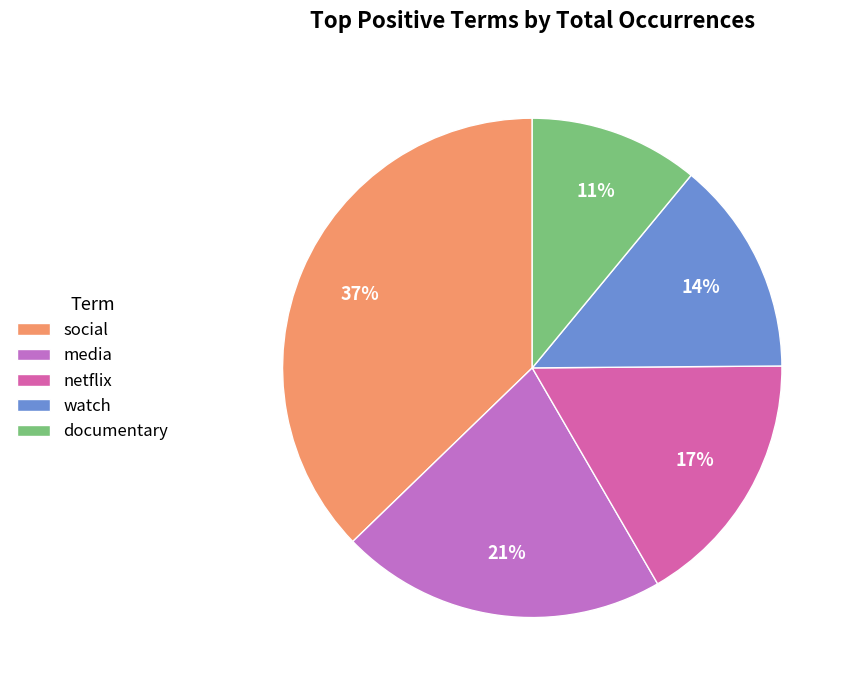

To the nearest percent, what portion does documentary represent?

11%